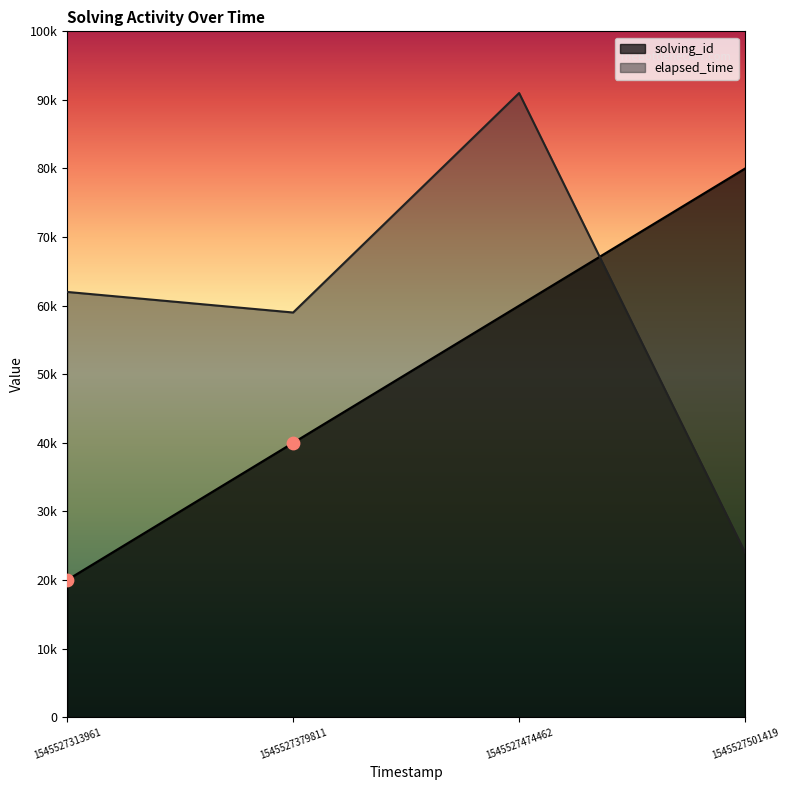

Which series has the widest spread of Y values?

elapsed_time